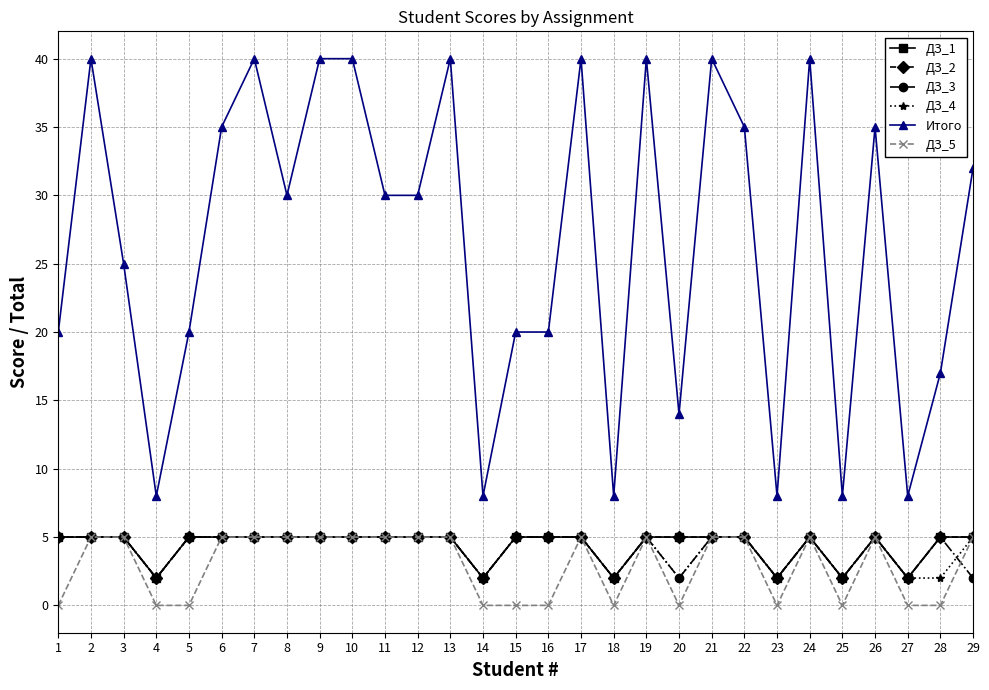

Is the value of ДЗ_5 at 5 greater than the value of ДЗ_2 at 22?

No